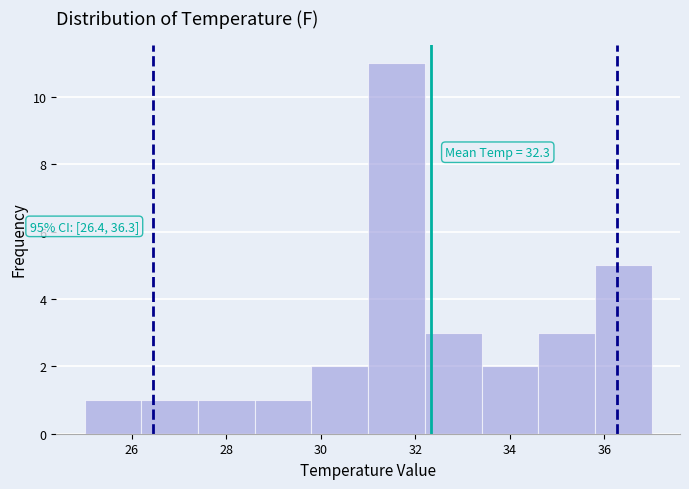

Over which range of the x-axis is the bar tallest?

31.0 to 32.2